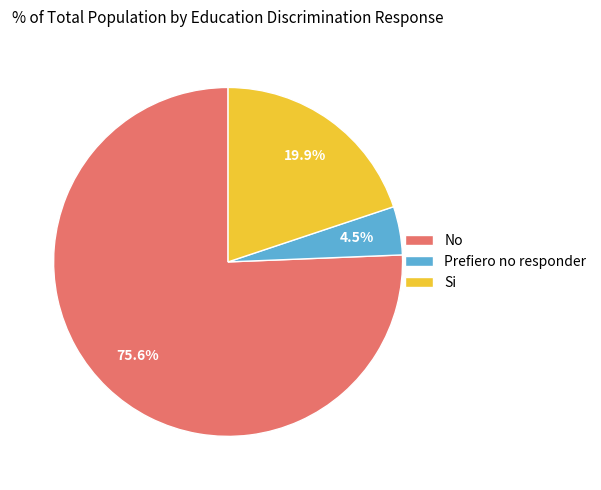

How many slices are in this pie chart?

3